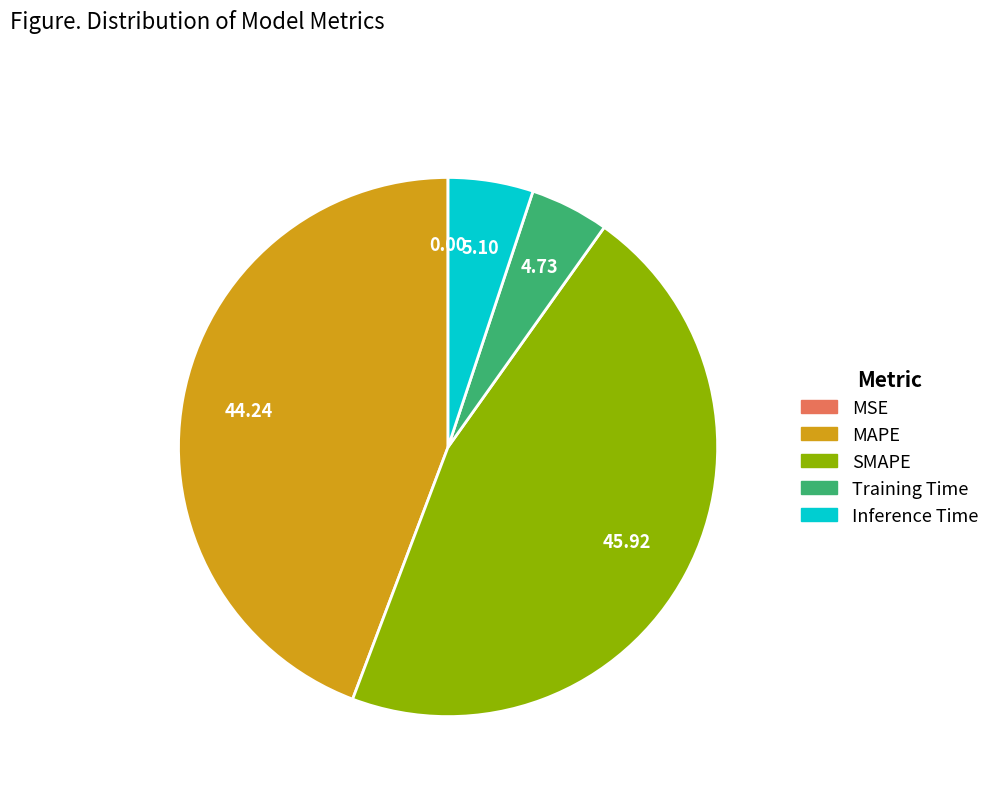

True or false: SMAPE accounts for 37% of the total.

False